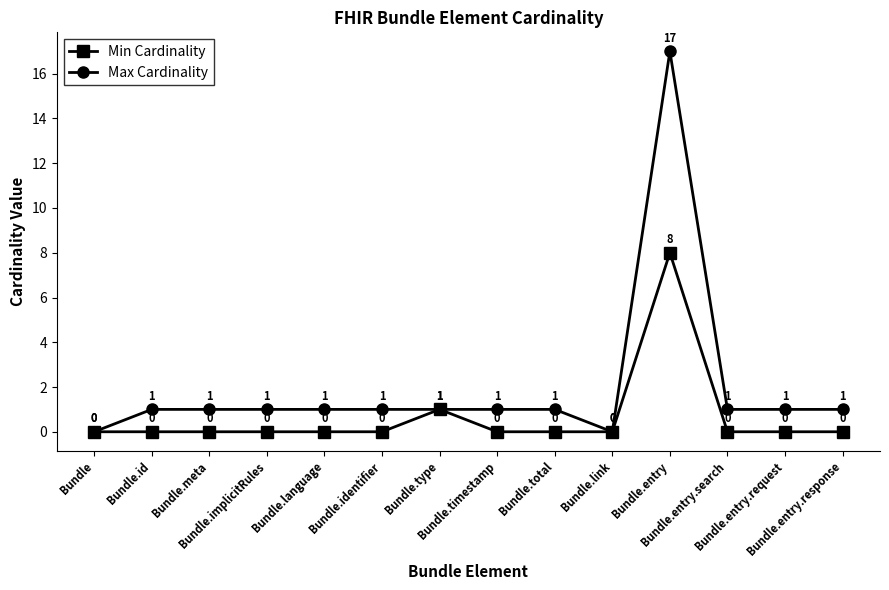

List the series in order of their peak value, highest first.

Max Cardinality, Min Cardinality